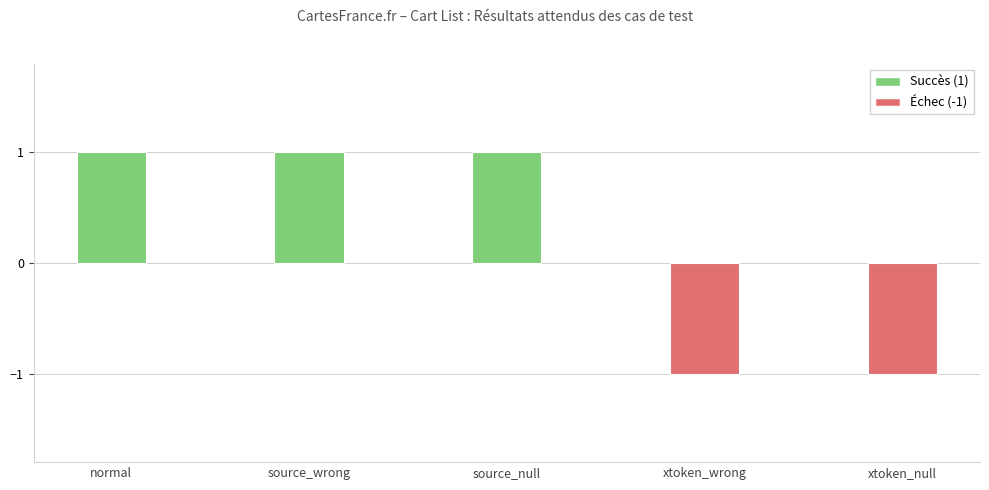

What is the maximum value shown in the chart?

1